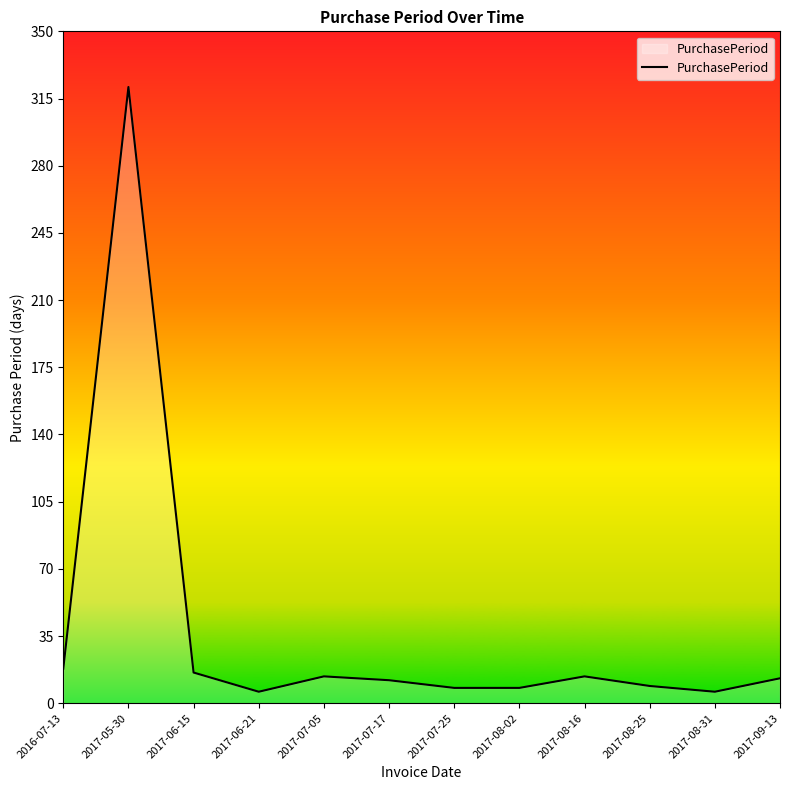

What is the difference between the second highest and second lowest values?

12